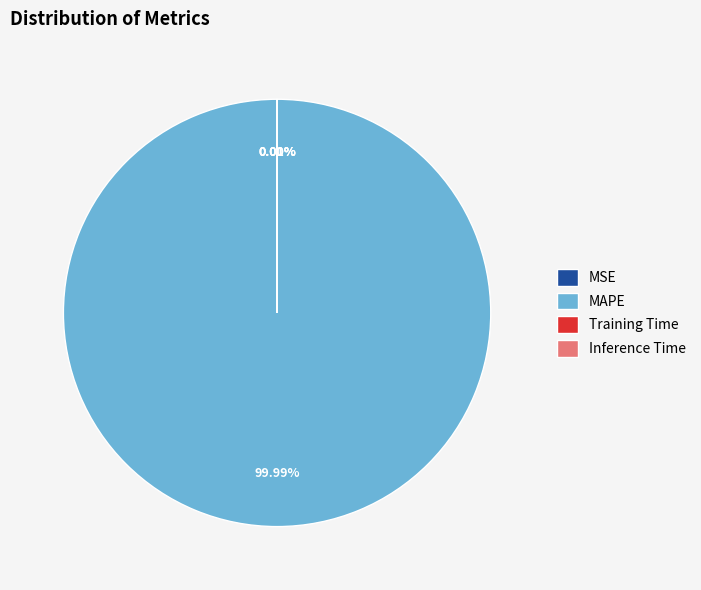

Rank the categories by value from highest to lowest.

MAPE, MSE, Training Time, Inference Time